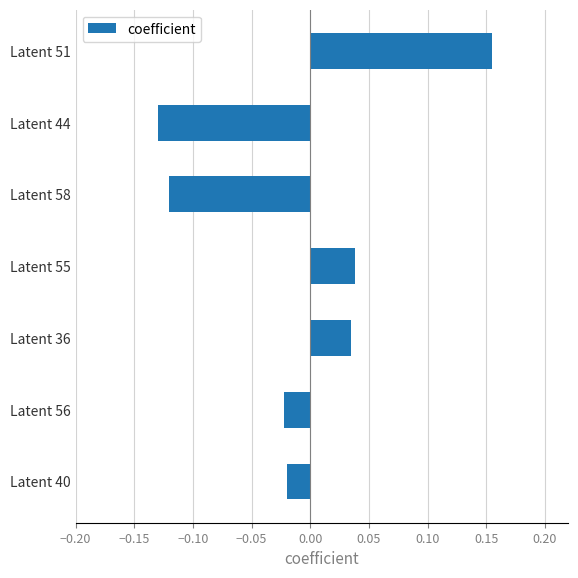

What position from the top is Latent 44?

2